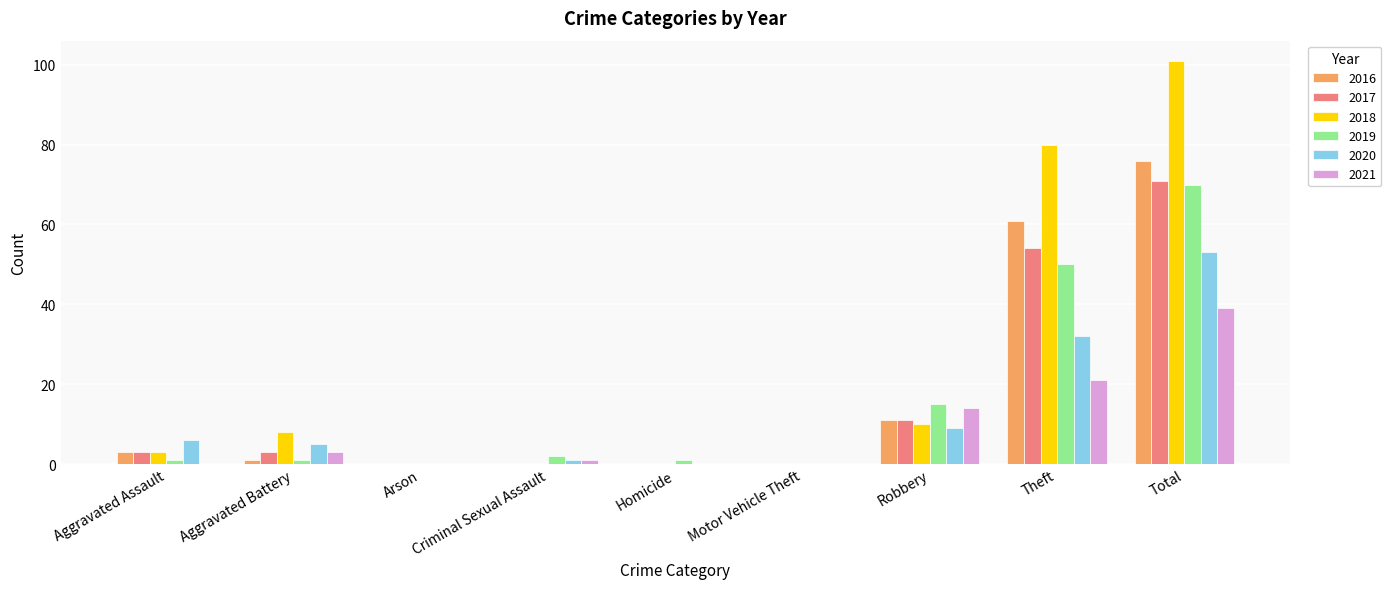

Reading right to left, transcribe all the data shown in this chart.

2016: 76	61	11	0	0	0	0	1	3
2017: 71	54	11	0	0	0	0	3	3
2018: 101	80	10	0	0	0	0	8	3
2019: 70	50	15	0	1	2	0	1	1
2020: 53	32	9	0	0	1	0	5	6
2021: 39	21	14	0	0	1	0	3	0